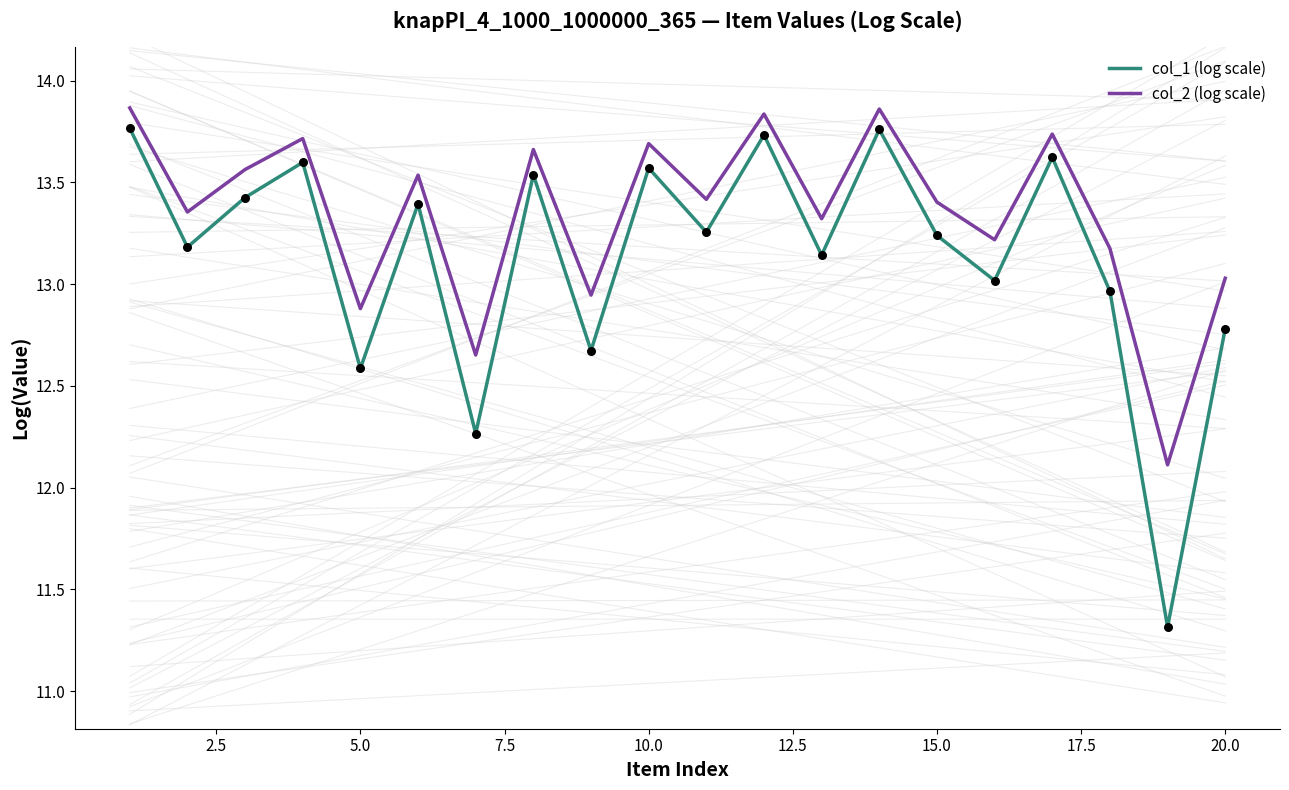

Which series contains the highest Y value?

col_2 (log scale)